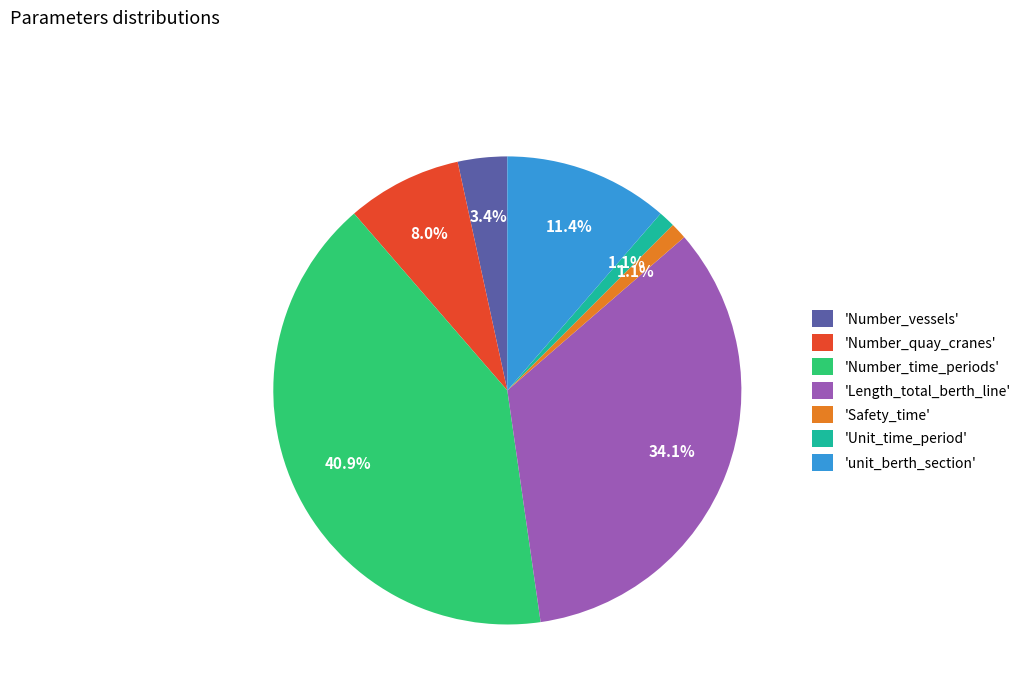

Do 'Number_time_periods' and 'Length_total_berth_line' together represent more than half of the pie?

Yes